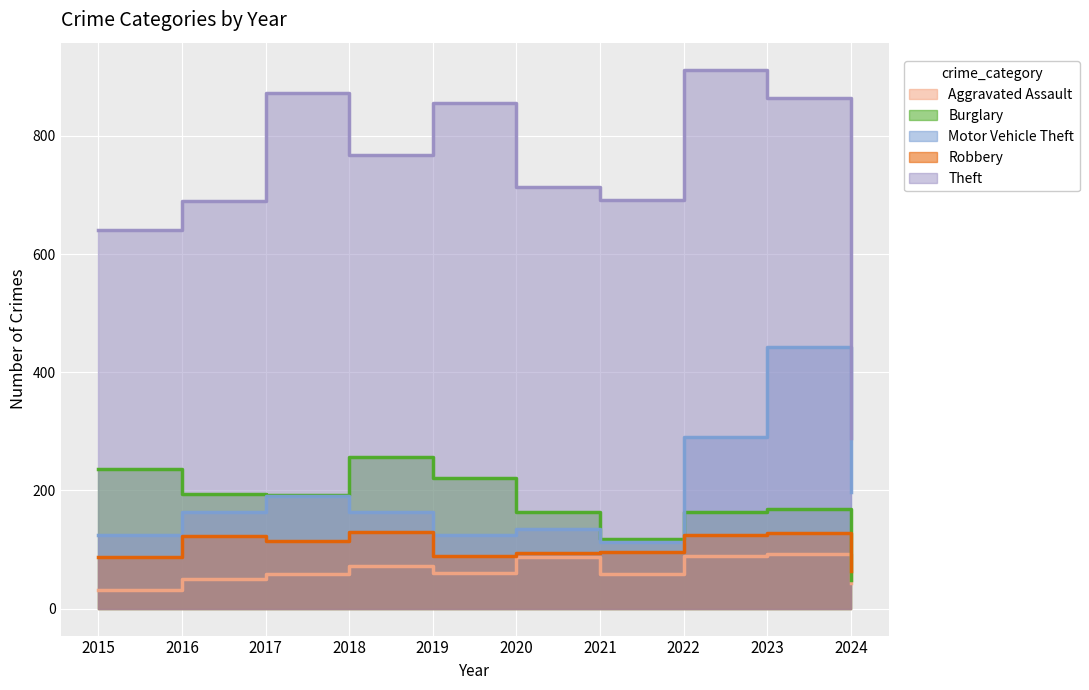

What value does the Motor Vehicle Theft series have at 2017?

191